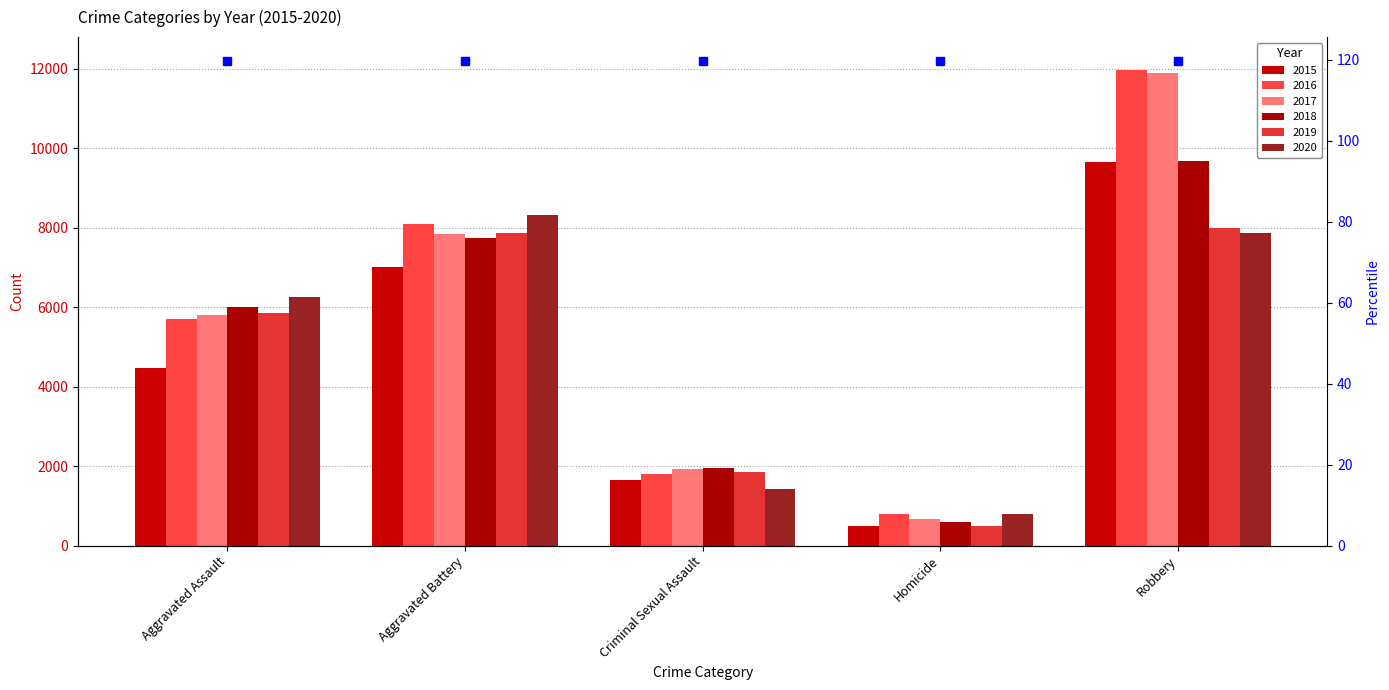

Is the value of 2015 at Robbery greater than the value of 2020 at Aggravated Assault?

Yes